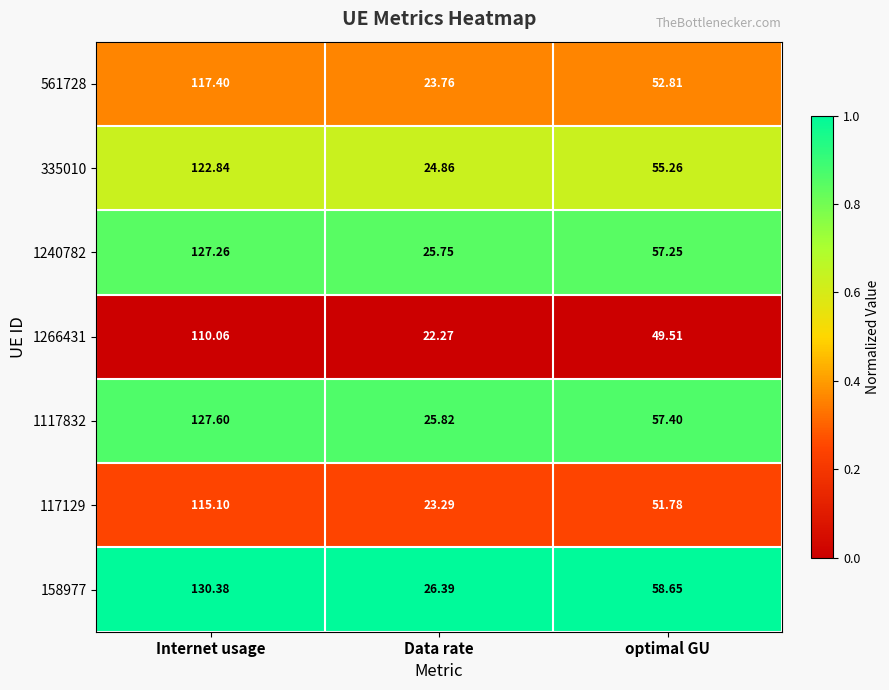

Which series has the largest total across all categories?

158977